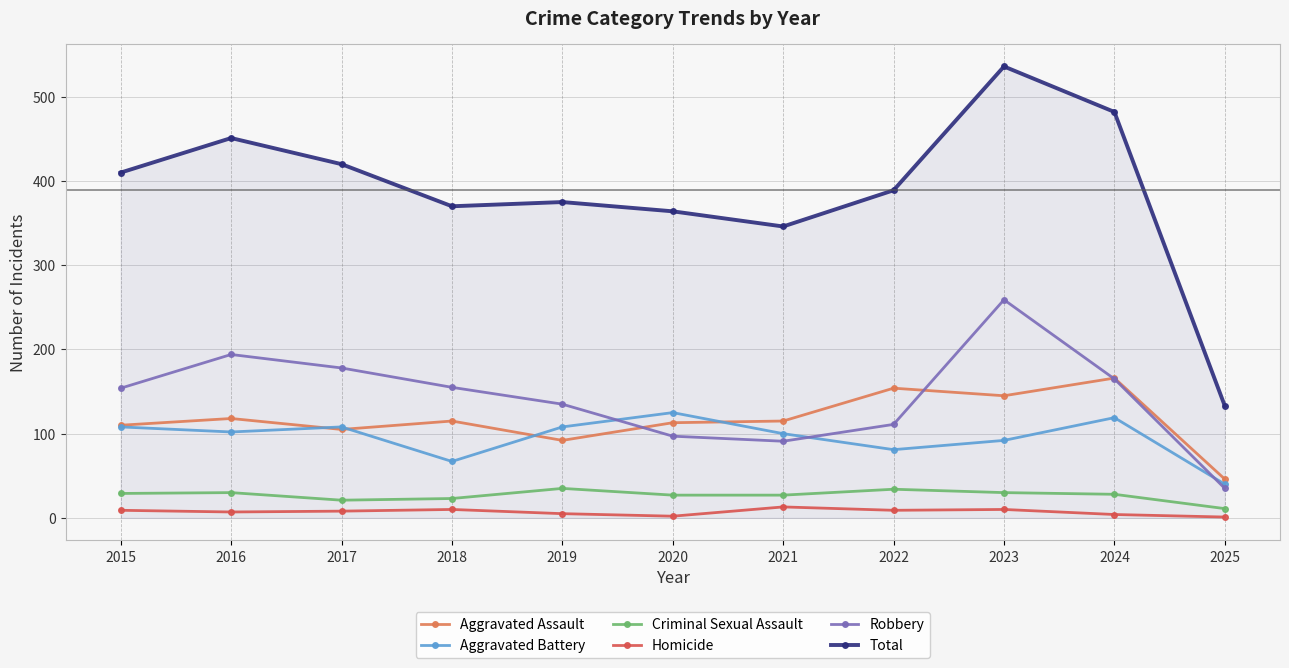

What are all the series names shown in the legend?

Aggravated Assault, Aggravated Battery, Criminal Sexual Assault, Homicide, Robbery, Total